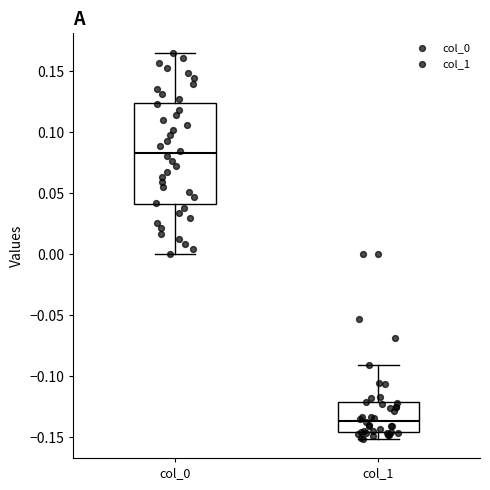

Which box has the lowest median line?

col_1